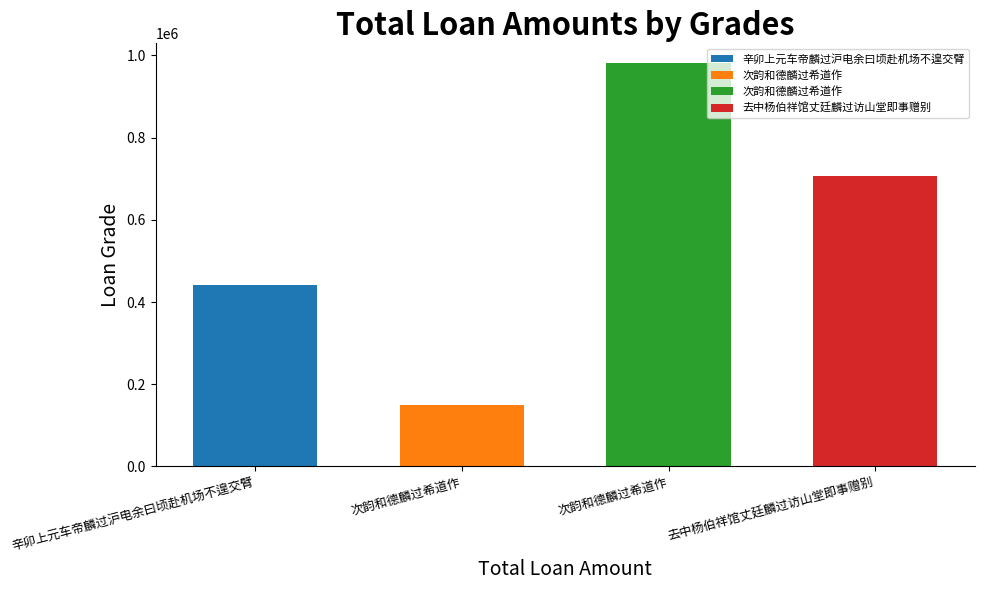

What is the maximum value shown in the chart?

980217